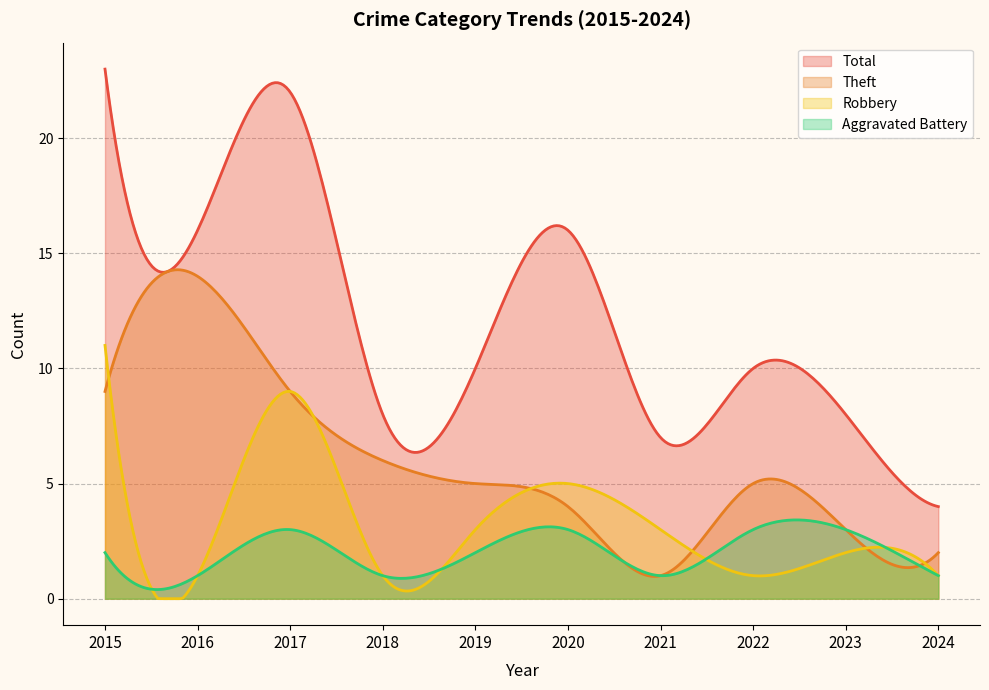

How many values in the Robbery series exceed 3?

3